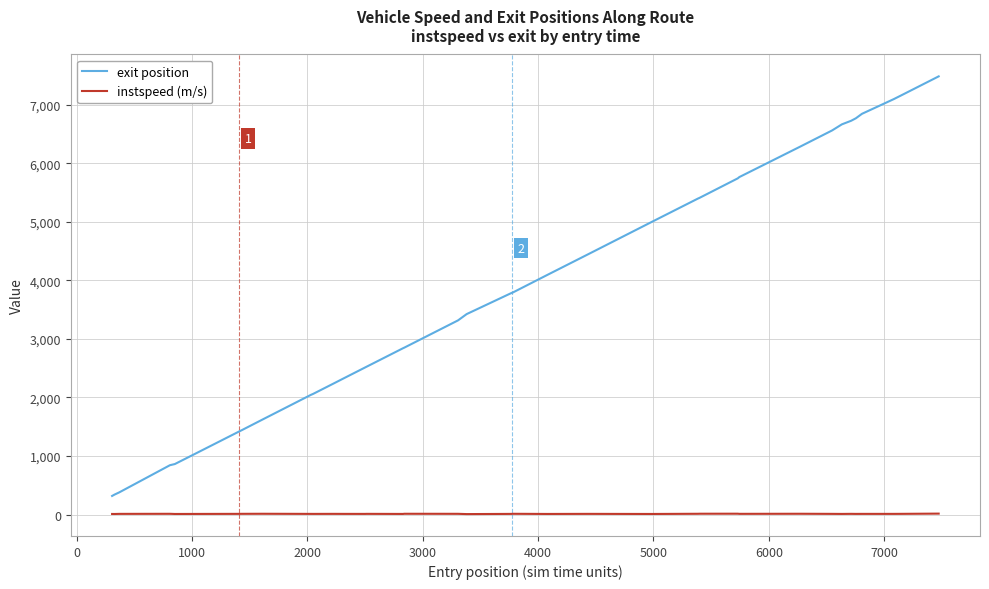

True or false: exit position and instspeed (m/s) intersect in this chart.

False